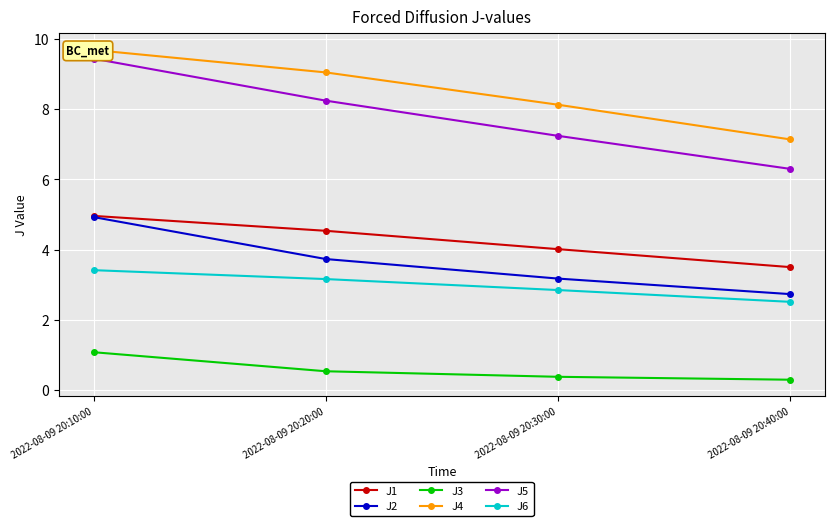

Which series has the largest total across all categories?

J4